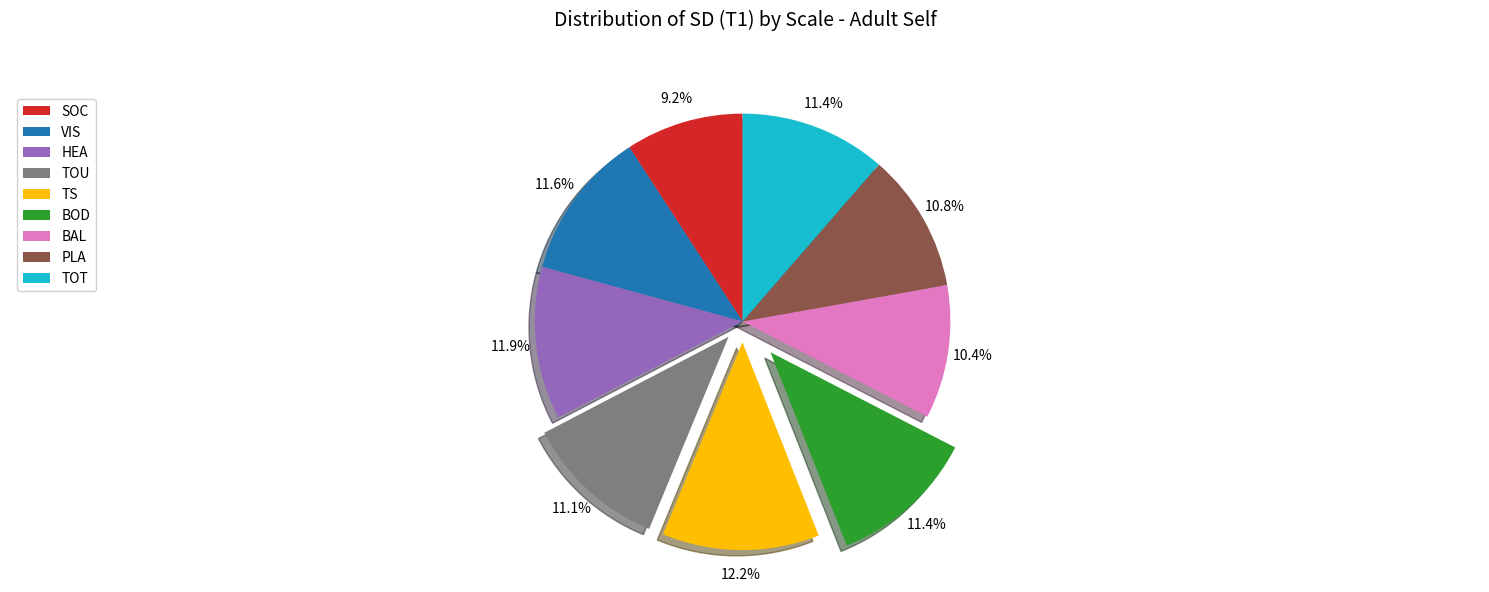

Which category has the smallest portion of the pie?

SOC